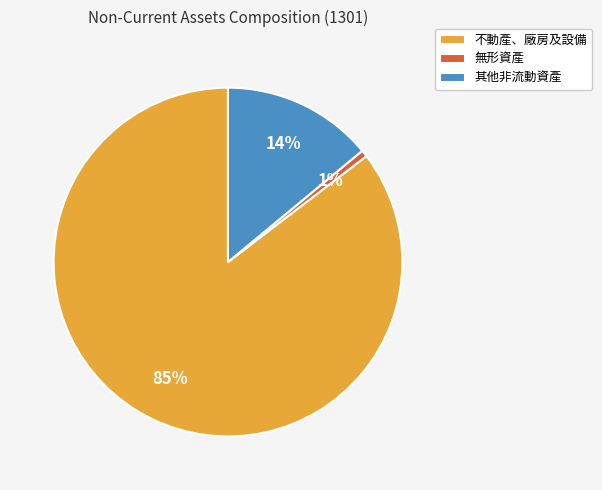

True or false: 無形資產 accounts for 11% of the total.

False